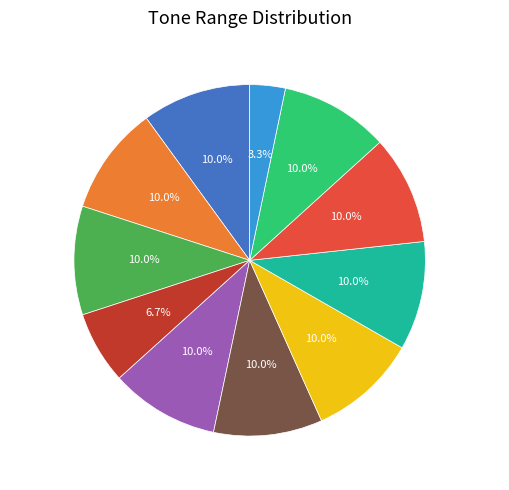

To the nearest percent, what percentage of the pie is 151-300?

10%